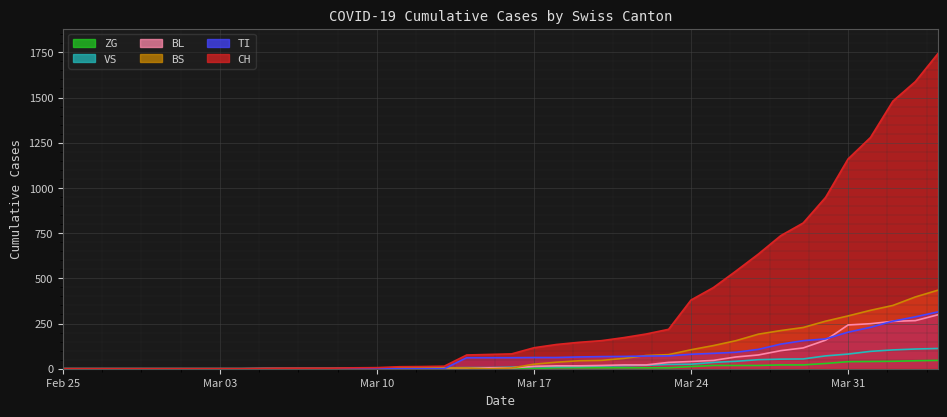

Rank the series by their maximum value, from lowest to highest.

ZG, VS, BL, TI, BS, CH